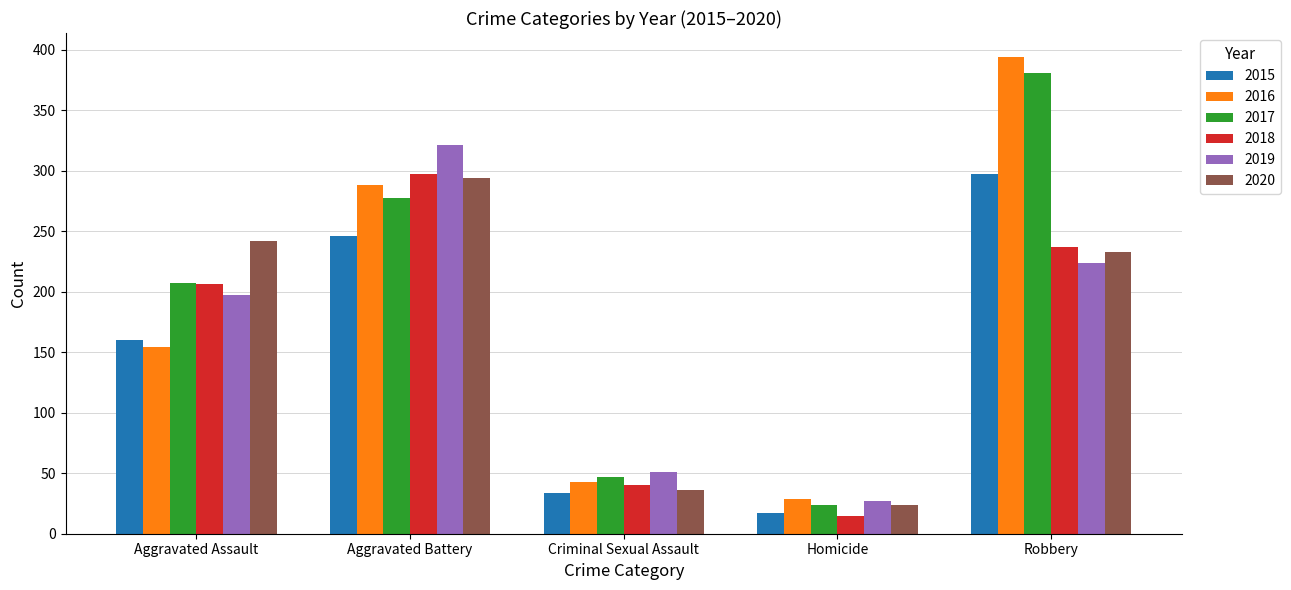

What position from the left is Robbery?

5